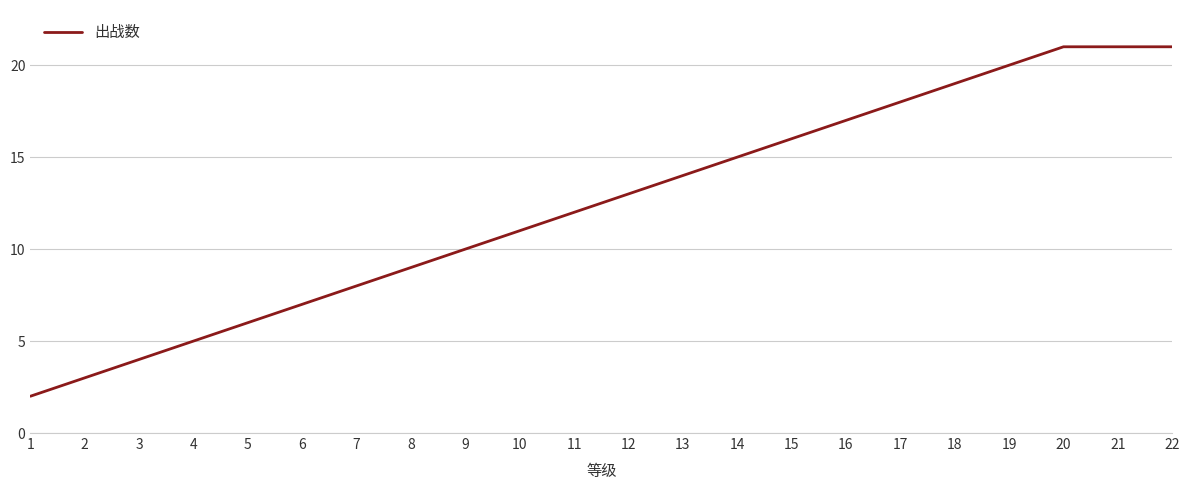

What is the sum of all values?

272